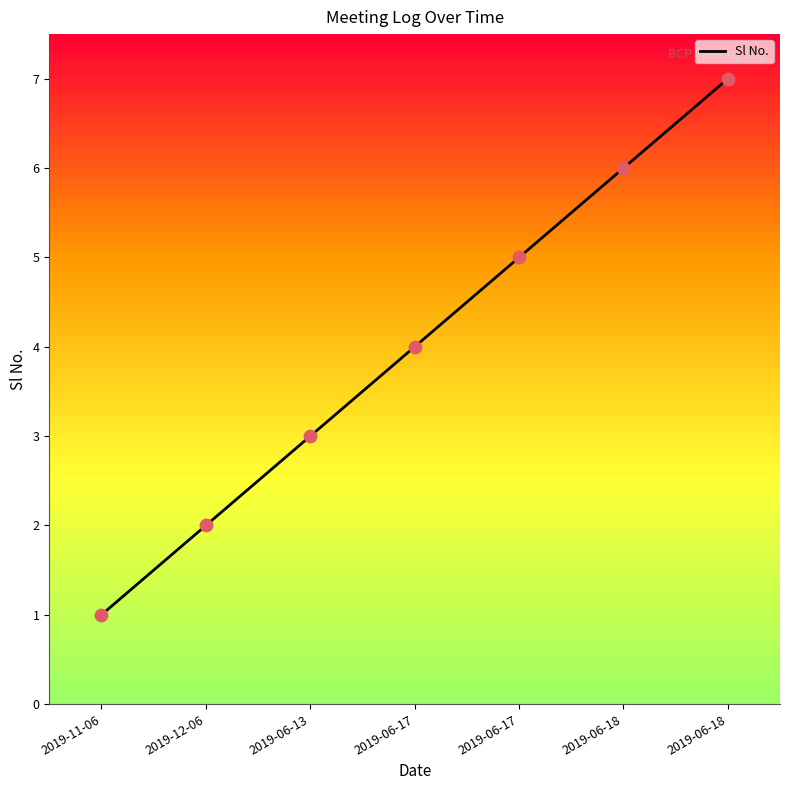

Which has a higher value, 2019-11-06 or 2019-12-06?

2019-12-06